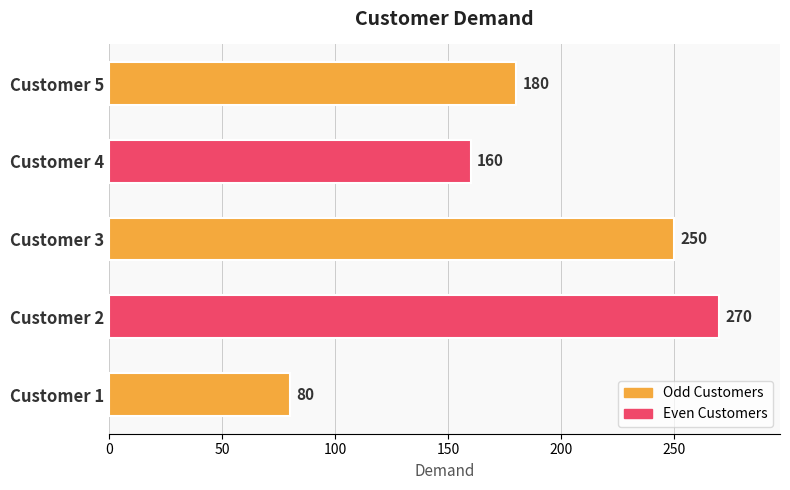

Count the values in the range 160 to 250.

3